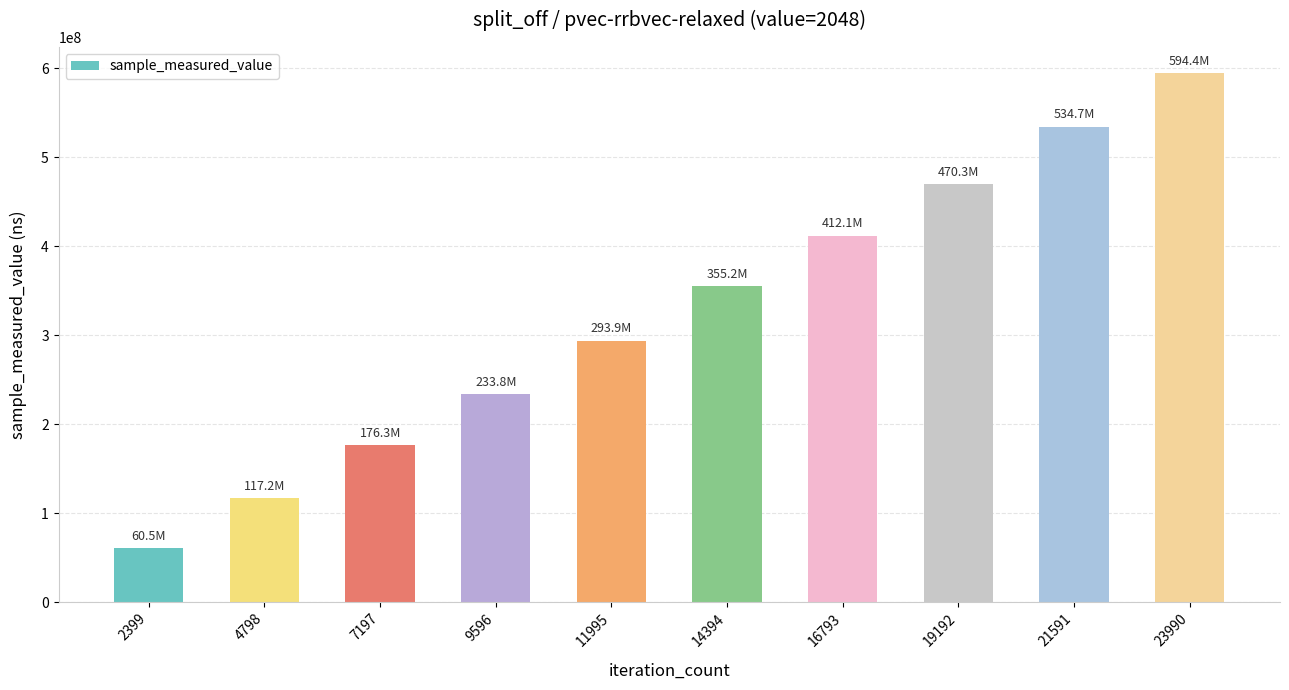

Reading left to right, transcribe all the data shown in this chart.

60474623	117249561	176282506	233778719	293866148	355189469	412074125	470261013	534653587	594357079